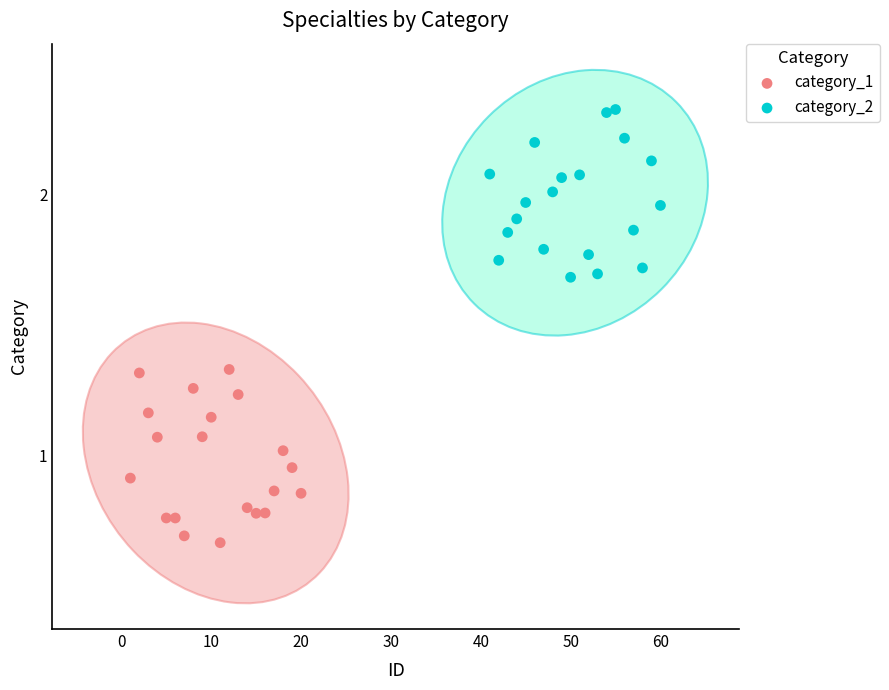

Which series reaches the maximum Y coordinate?

category_2